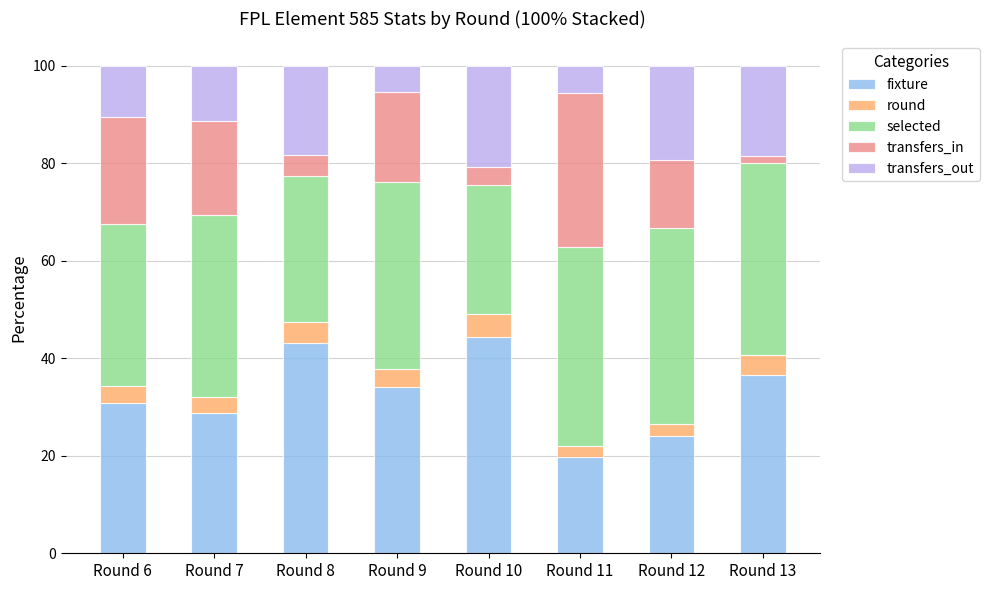

Which category has the lowest value in the fixture series?

Round 11